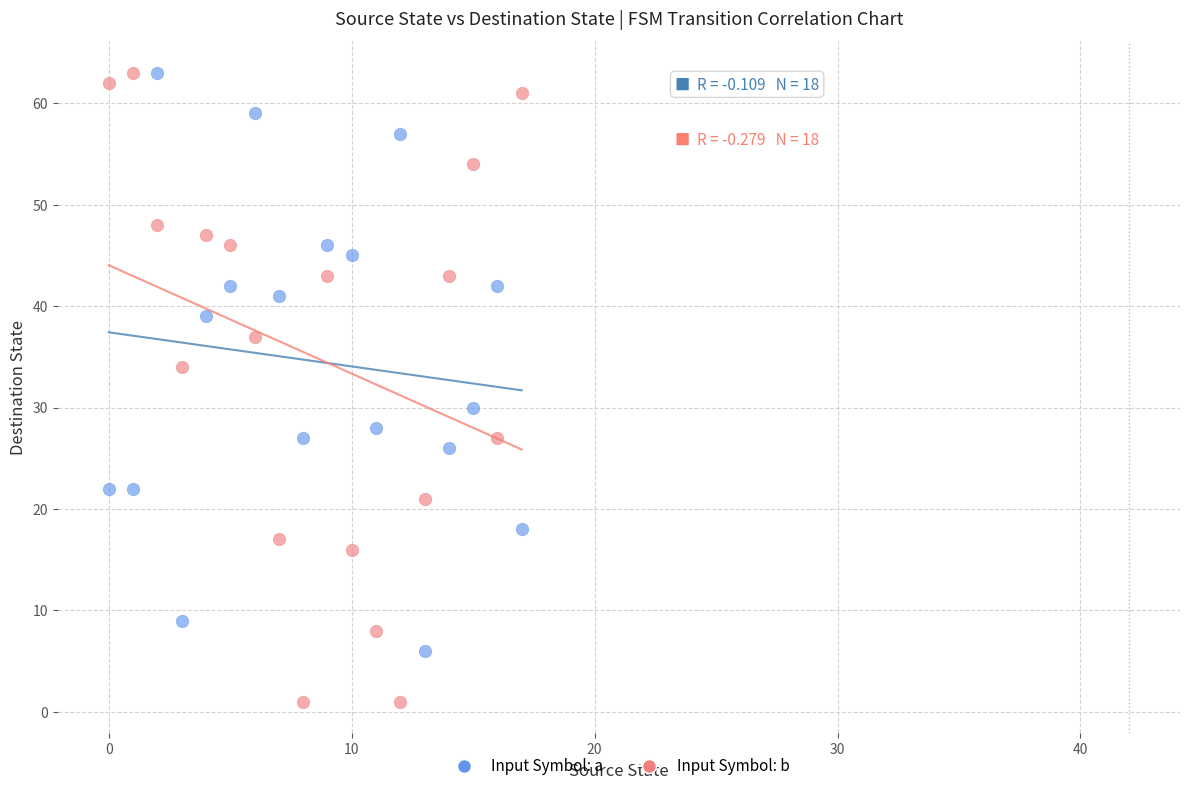

What are all the series names shown in the legend?

Input Symbol: a, Input Symbol: b